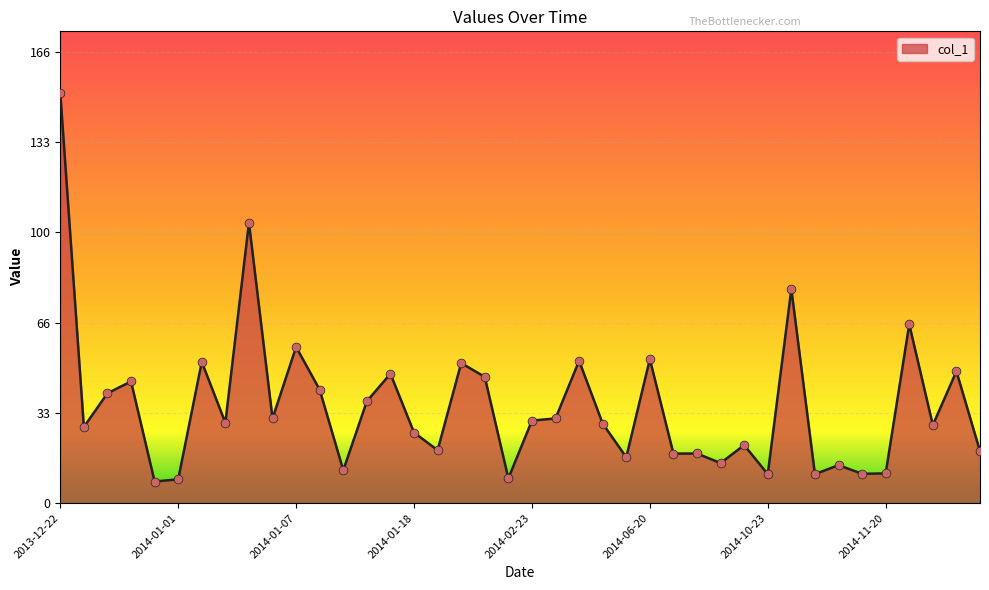

What is the minimum value shown in the chart?

8.0